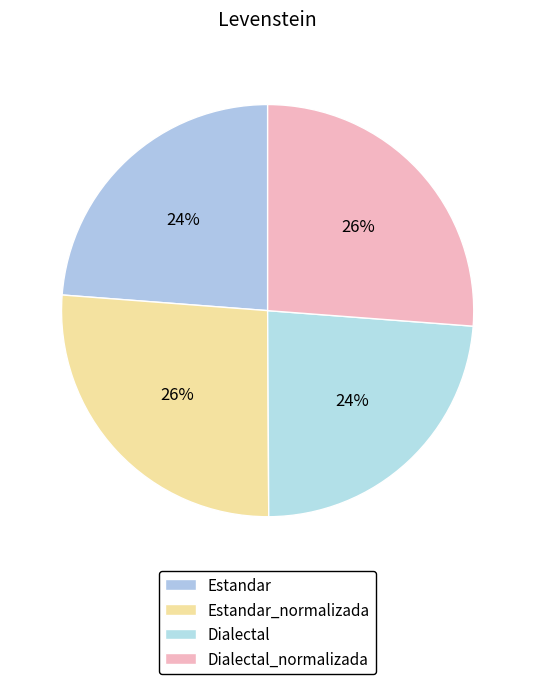

Does any single category account for the majority?

No